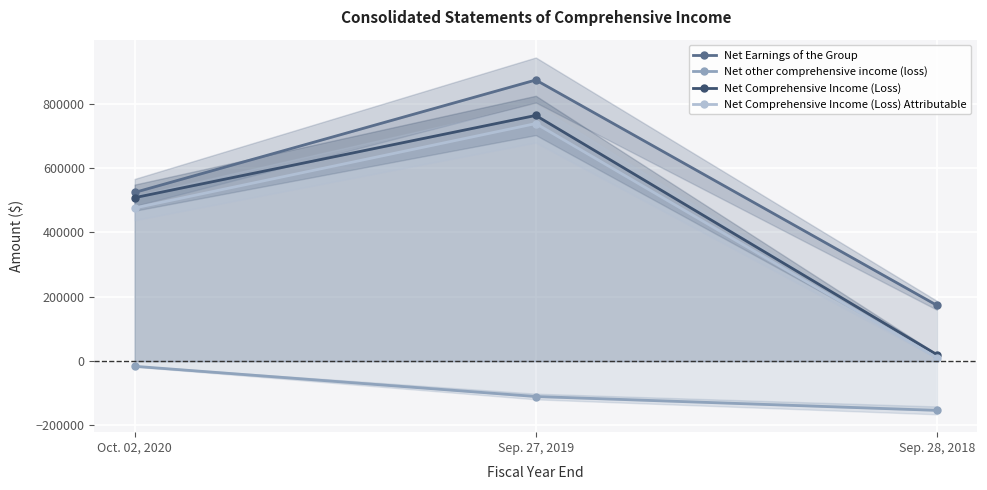

Which series has the largest range (max minus min)?

Net Comprehensive Income (Loss)